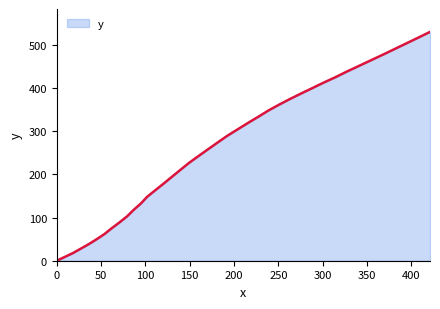

What is the difference between the maximum and minimum values?

530.0